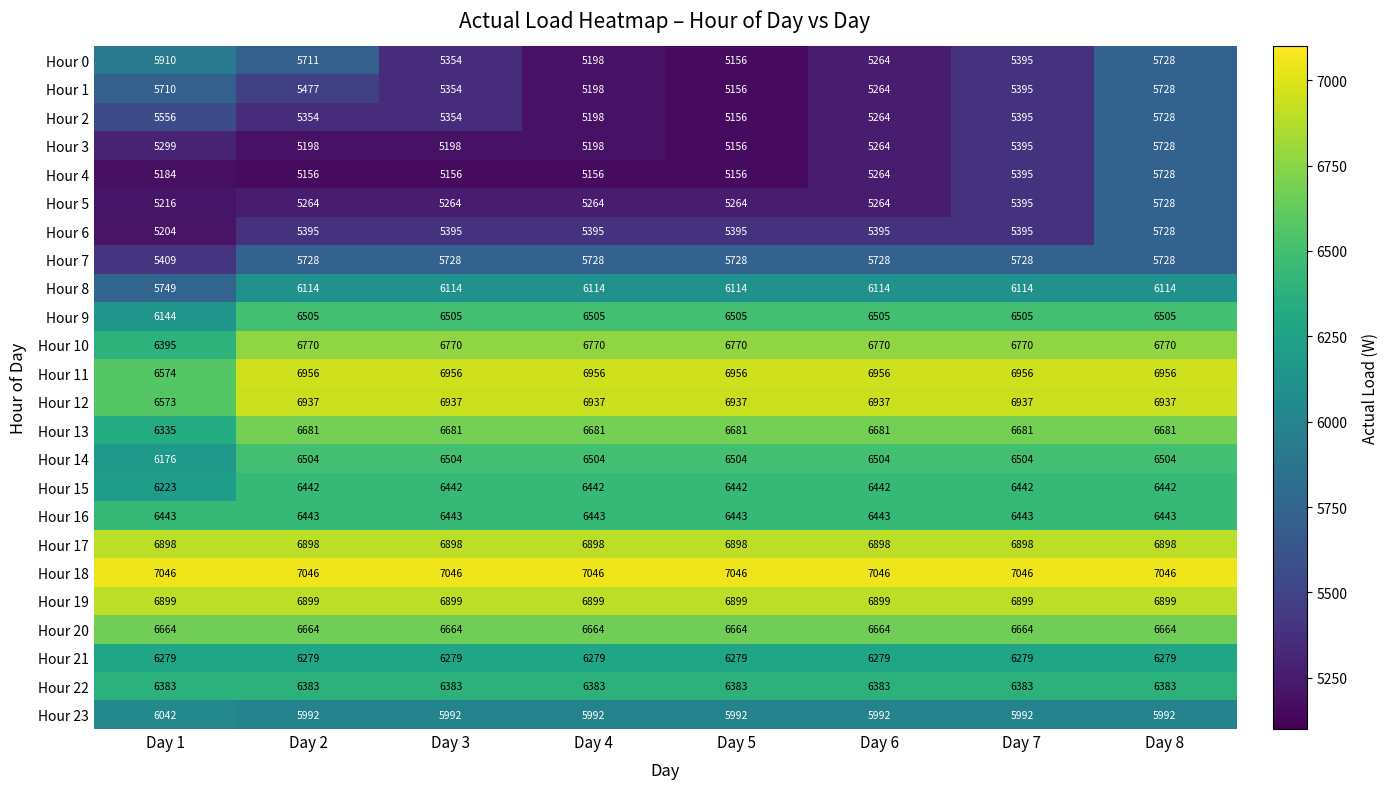

How many series are shown in this chart?

24